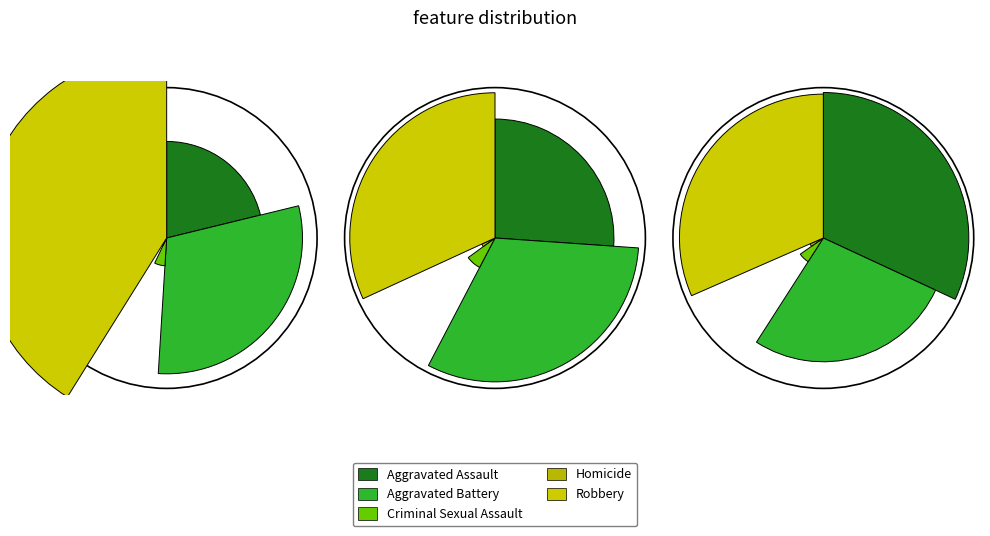

Which slice is the largest?

Robbery